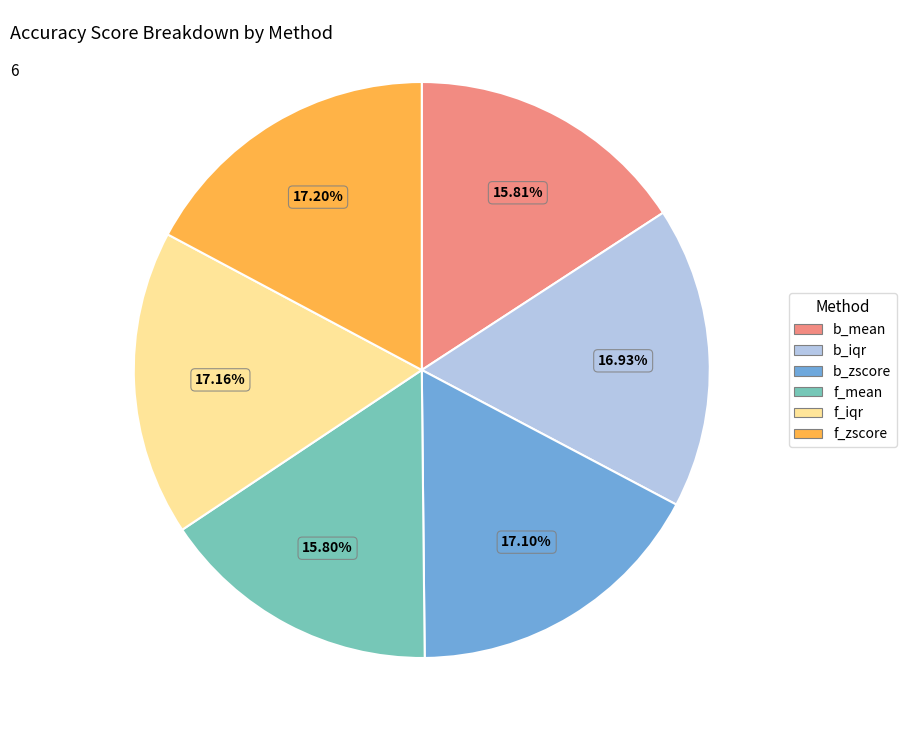

Which has a higher value, f_iqr or b_mean?

f_iqr